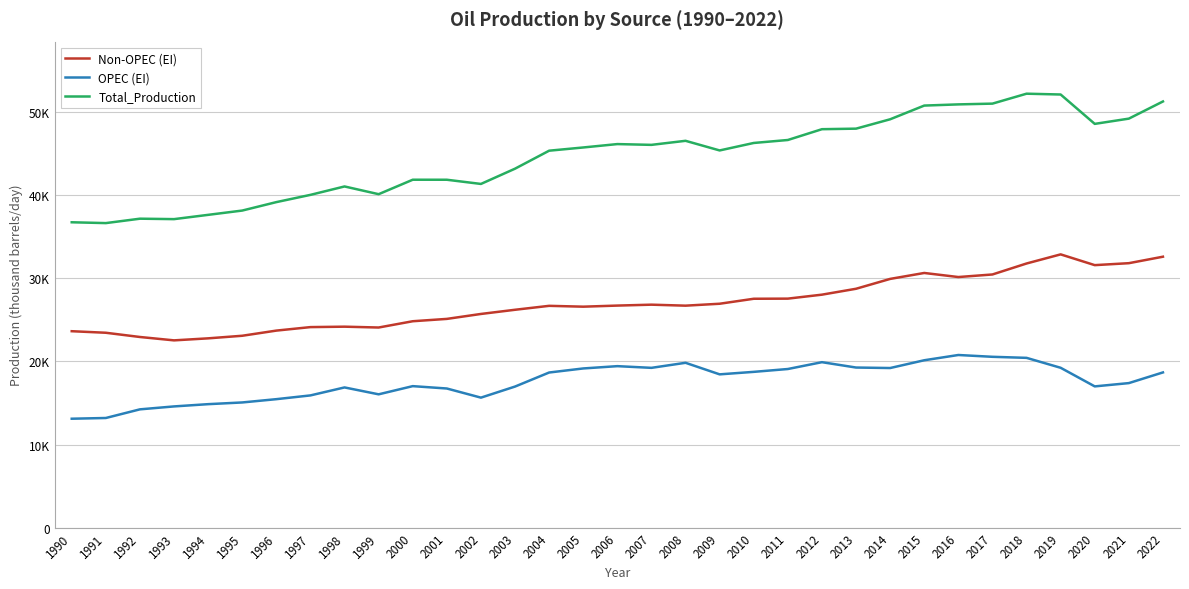

What are all the series names shown in the legend?

Non-OPEC (EI), OPEC (EI), Total_Production